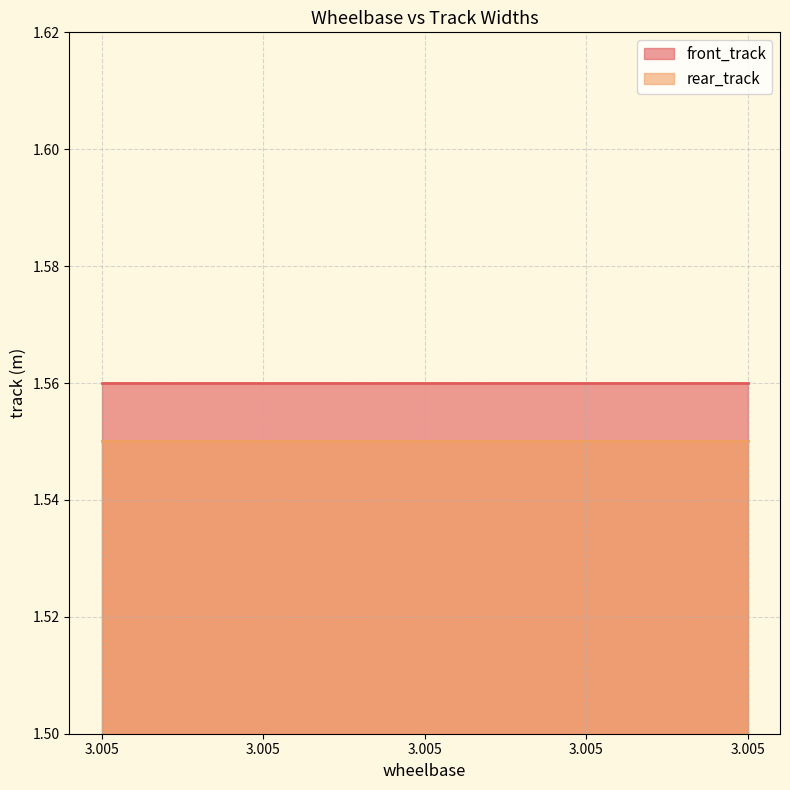

Which series changed the most between 3.005 and 3.005?

front_track